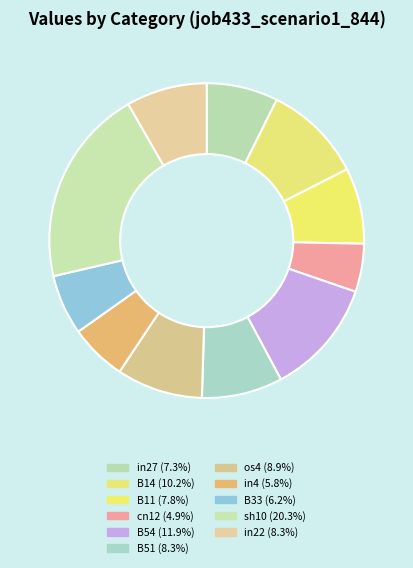

Count the number of slices in the pie.

11